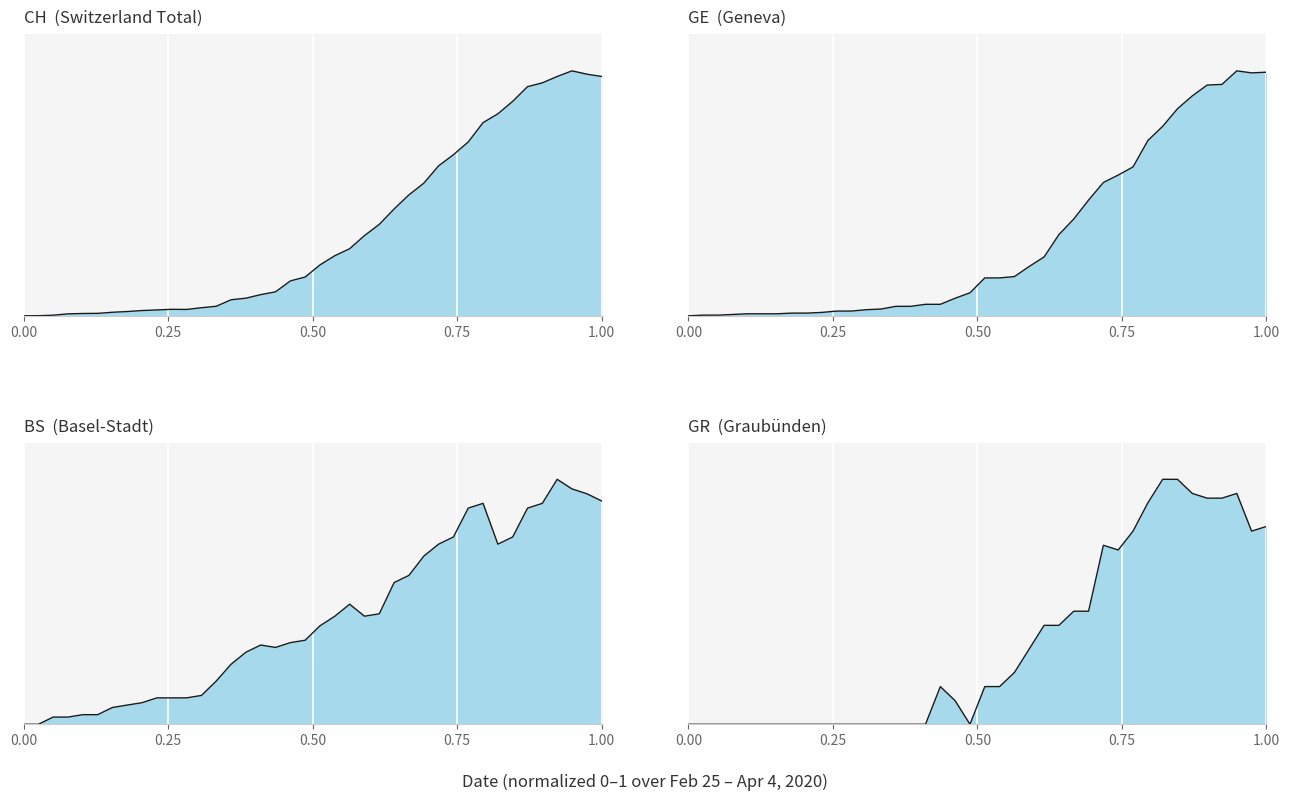

True or false: GE and BS intersect in this chart.

True